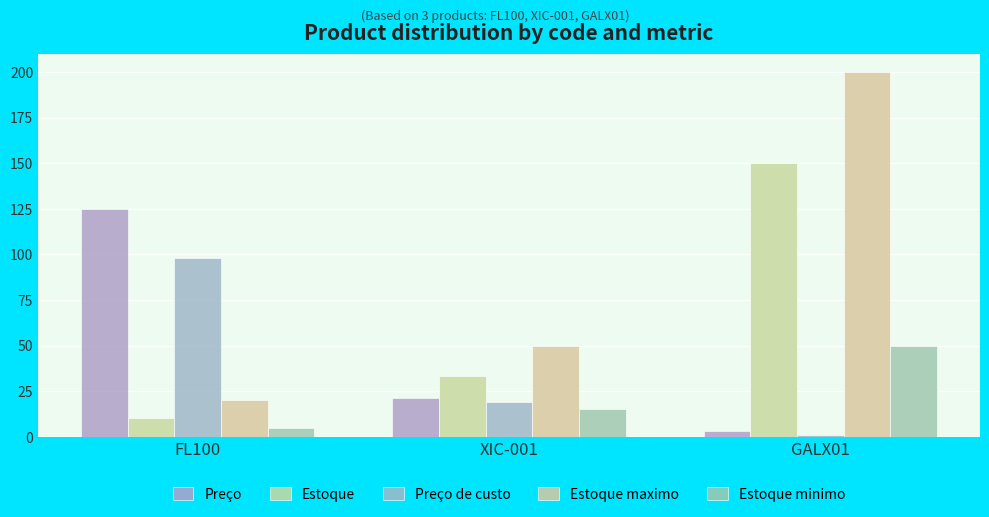

Count the Estoque maximo values in the range 20 to 200.

3